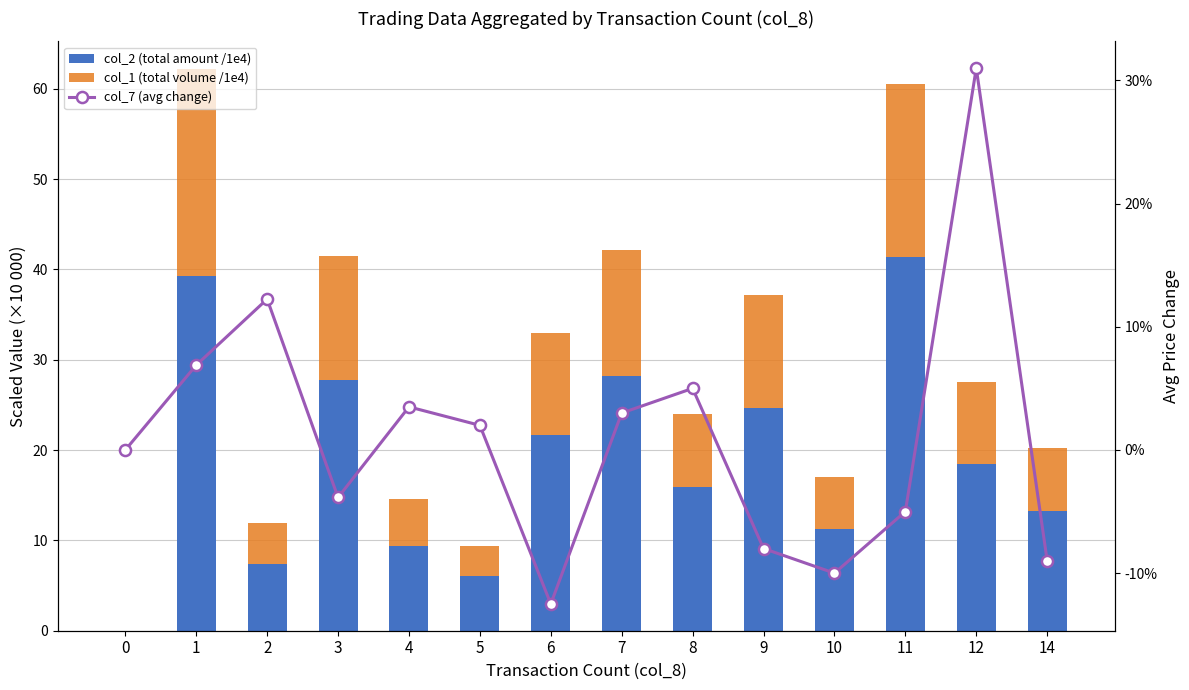

At 0, list the series in order from largest to smallest.

col_2 (total amount /1e4), col_1 (total volume /1e4), col_7 (avg change)